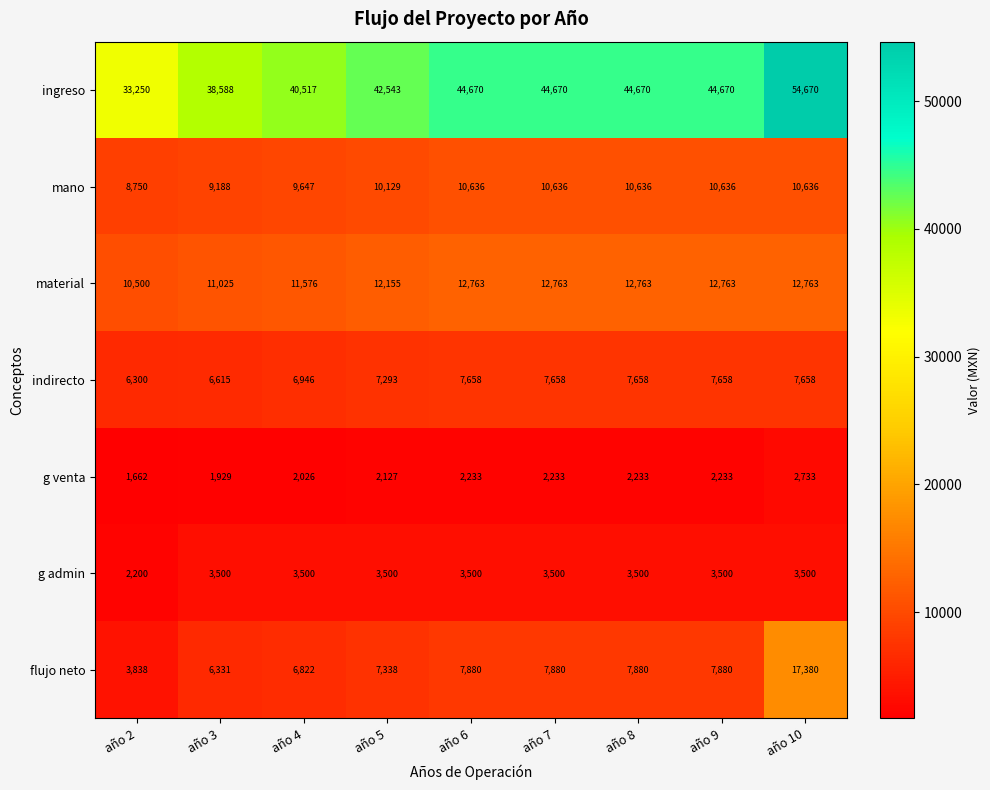

Which series changed the most between año 9 and año 10?

ingreso